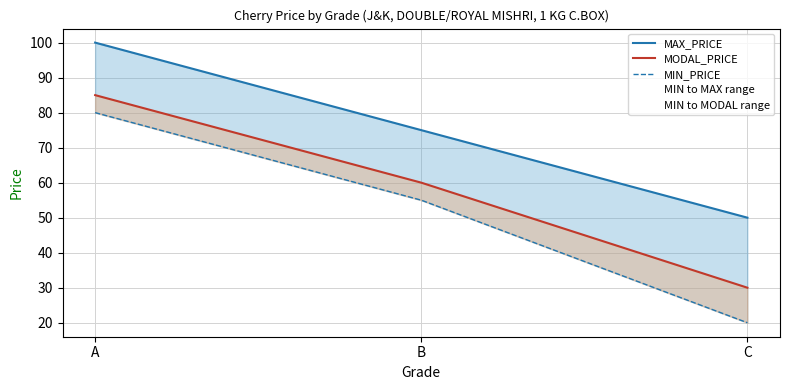

What is the value of the MAX_PRICE point at the 3rd from the left?

50